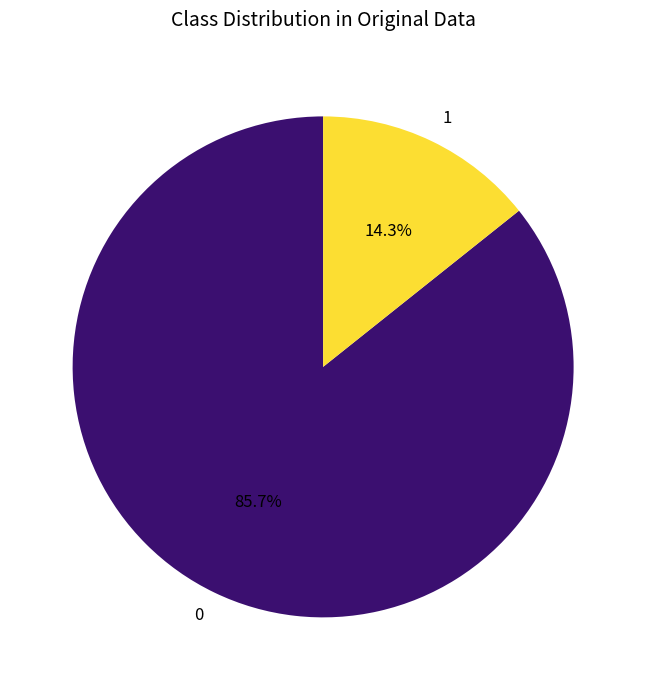

What is the total percentage of 1 and 0?

100.0%